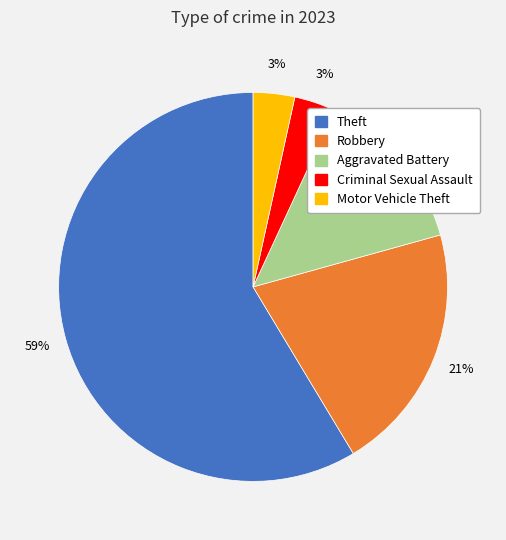

Is there a majority slice in this chart?

Yes